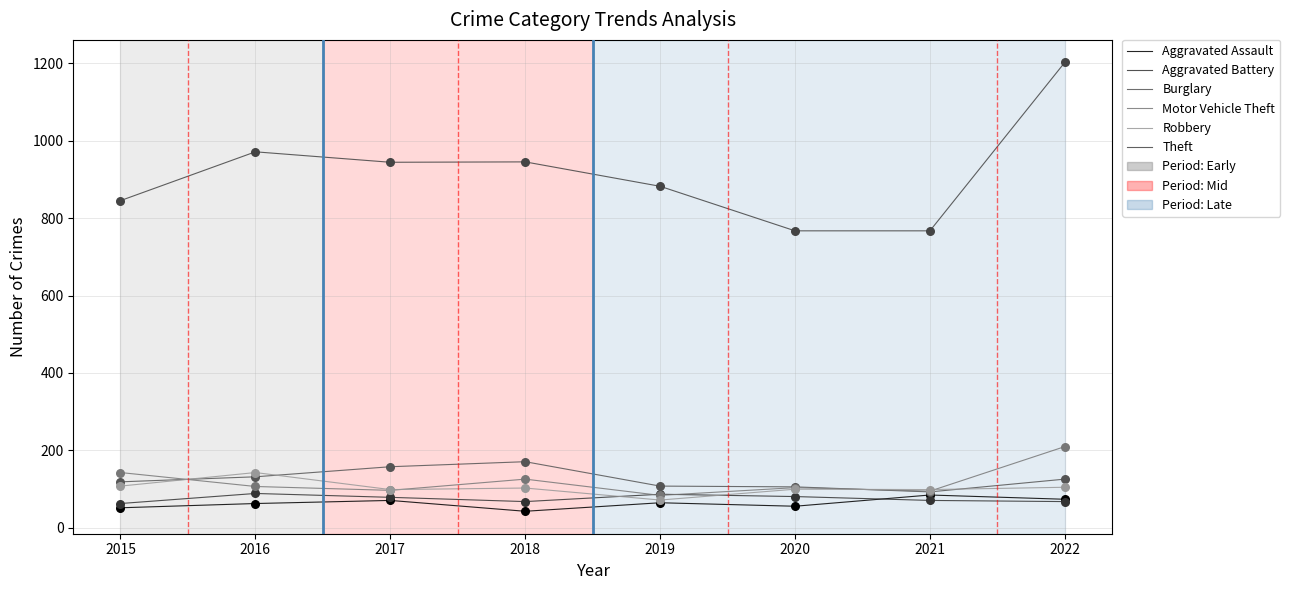

At which category is the sum across all series the highest?

2022